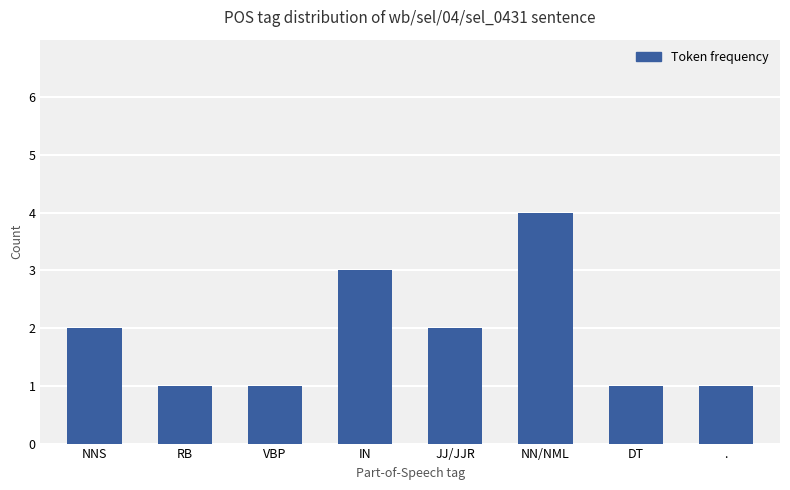

Which has a higher value, NNS or NN/NML?

NN/NML